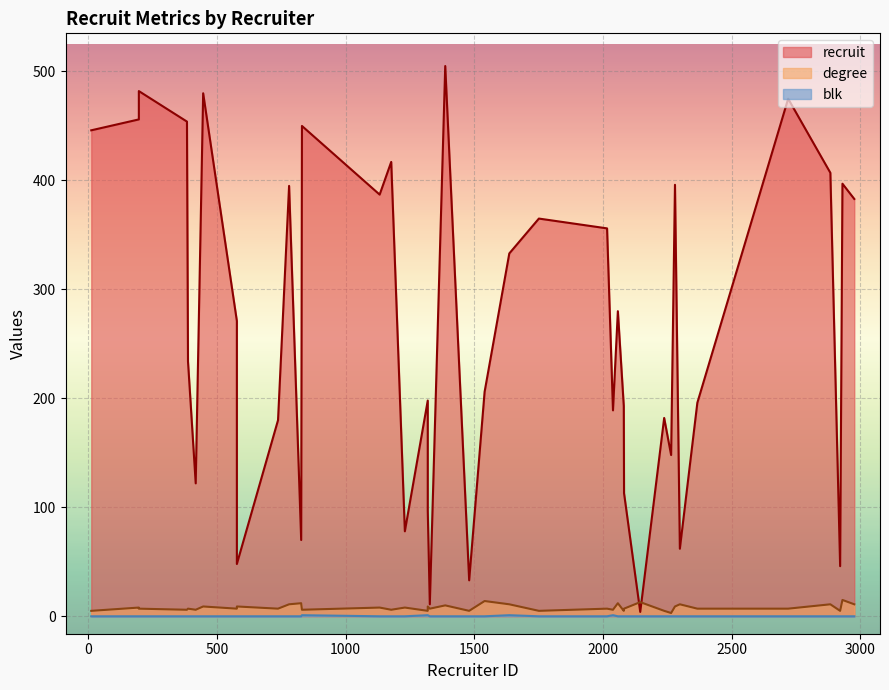

The recruit series shows 131 at 31. True or false?

False